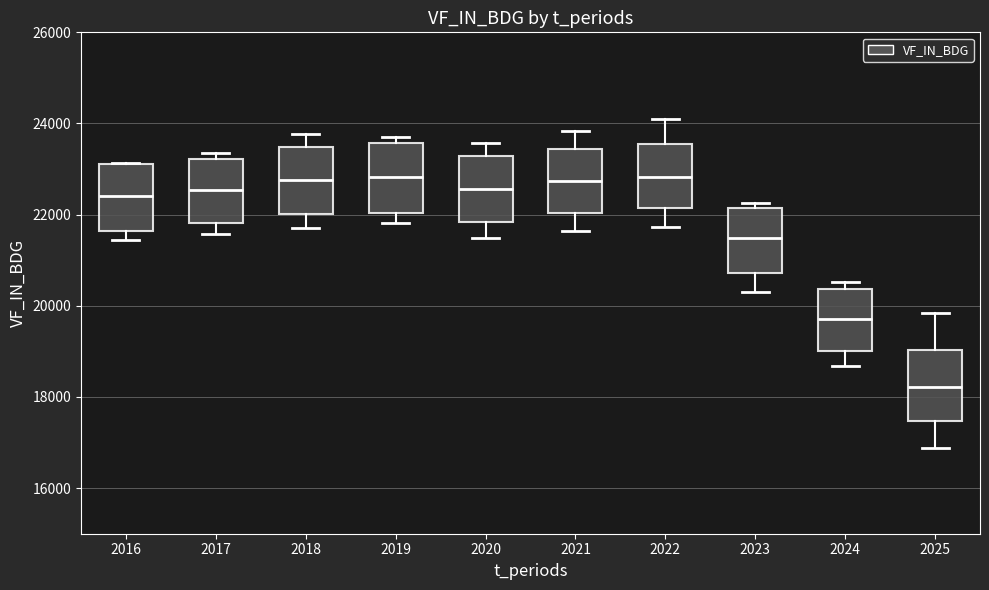

Reading left to right, read every box against the y-axis: the position of its median line, the range the box covers, and the ends of its whiskers. The values are not printed on the chart, so give them approximately, as read against the axis.

2016: median 22400, box 21600 to 23200, whiskers 21400 to 23200
2017: median 22600, box 21800 to 23200, whiskers 21600 to 23400
2018: median 22800, box 22000 to 23400, whiskers 21600 to 23800
2019: median 22800, box 22000 to 23600, whiskers 21800 to 23600 (just above the box's upper edge)
2020: median 22600, box 21800 to 23200, whiskers 21400 to 23600
2021: median 22800, box 22000 to 23400, whiskers 21600 to 23800
2022: median 22800, box 22200 to 23600, whiskers 21800 to 24200
2023: median 21400, box 20800 to 22200, whiskers 20400 to 22200 (just above the box's upper edge)
2024: median 19800, box 19000 to 20400, whiskers 18600 to 20600
2025: median 18200, box 17400 to 19000, whiskers 16800 to 19800